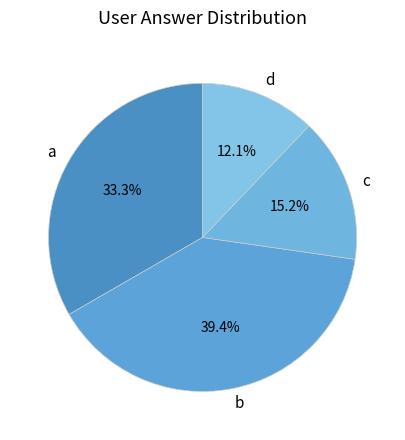

Rank the categories by value from lowest to highest.

d, c, a, b